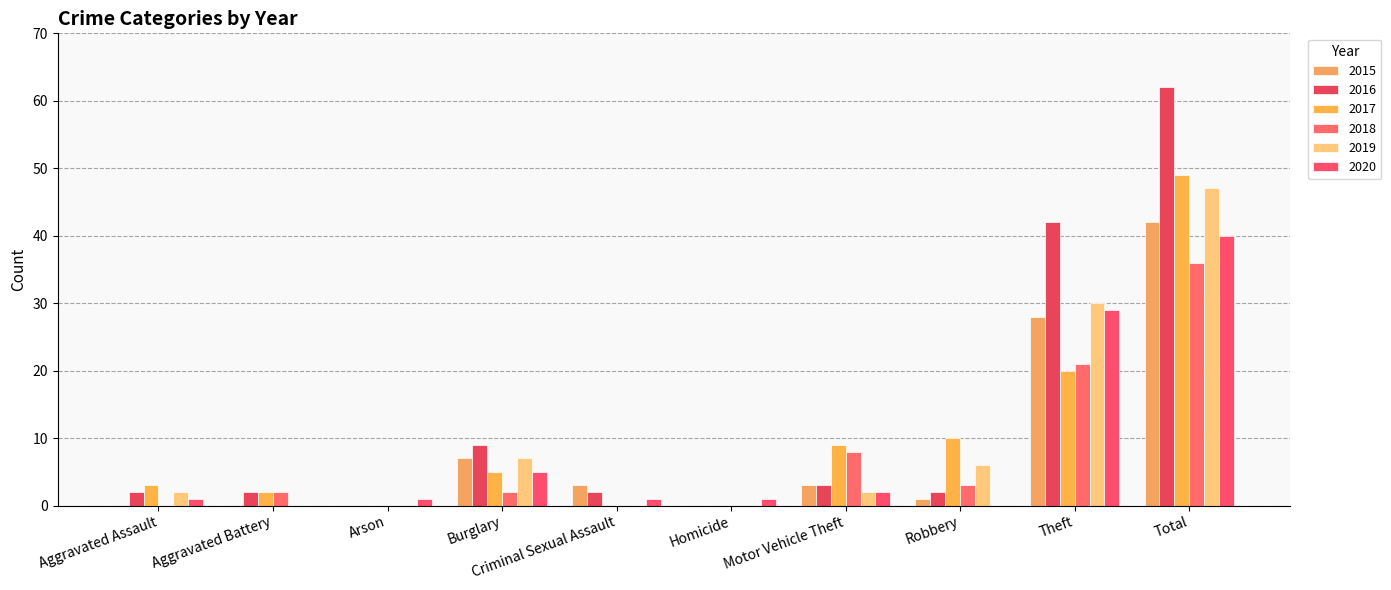

Between Motor Vehicle Theft and Robbery, which series saw the biggest shift?

2018